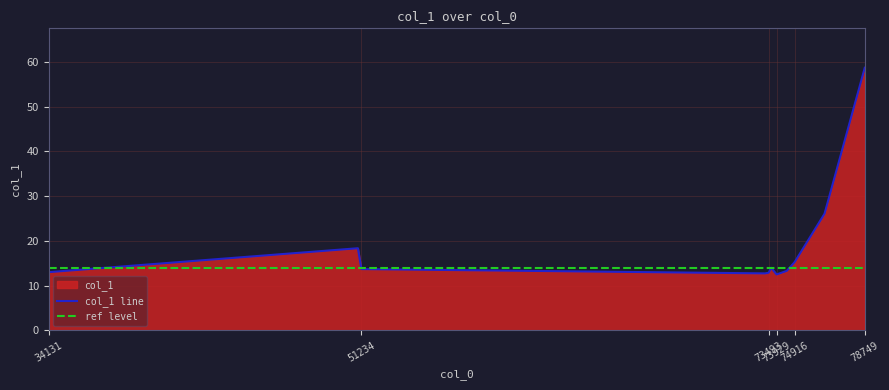

Which has a higher value, 73929 or 51234?

51234